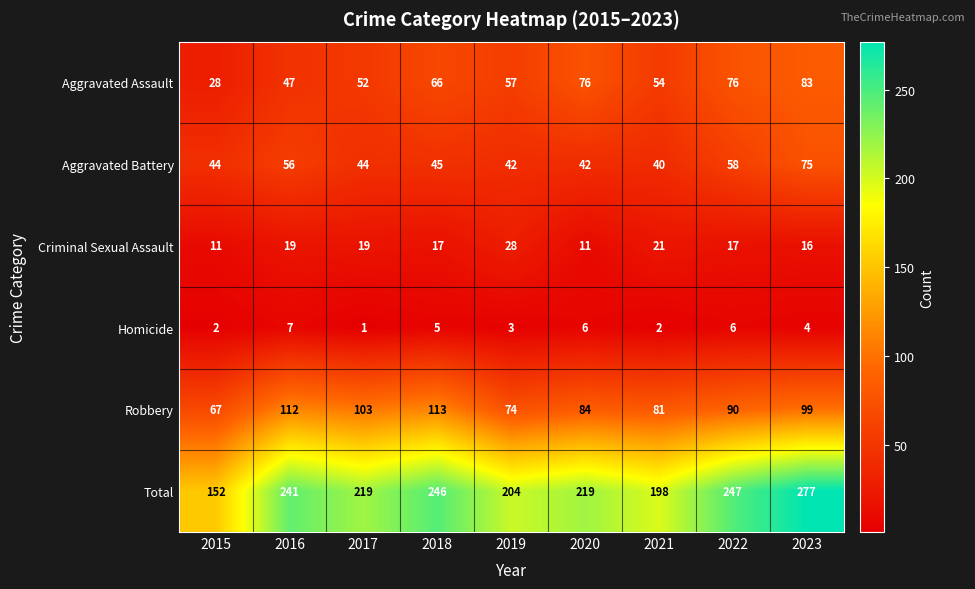

What is the difference between the maximum and second lowest values in the Homicide series?

5